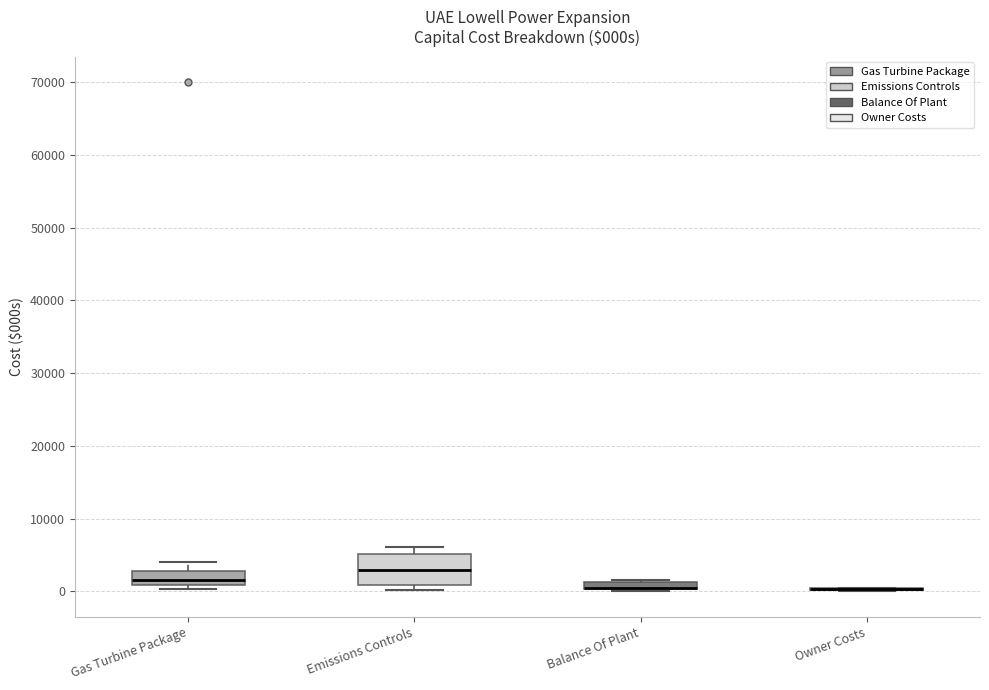

Where does the median line of the box for Emissions Controls sit on the y-axis? The values are not printed on the chart, so give them approximately, as read against the axis.

3000